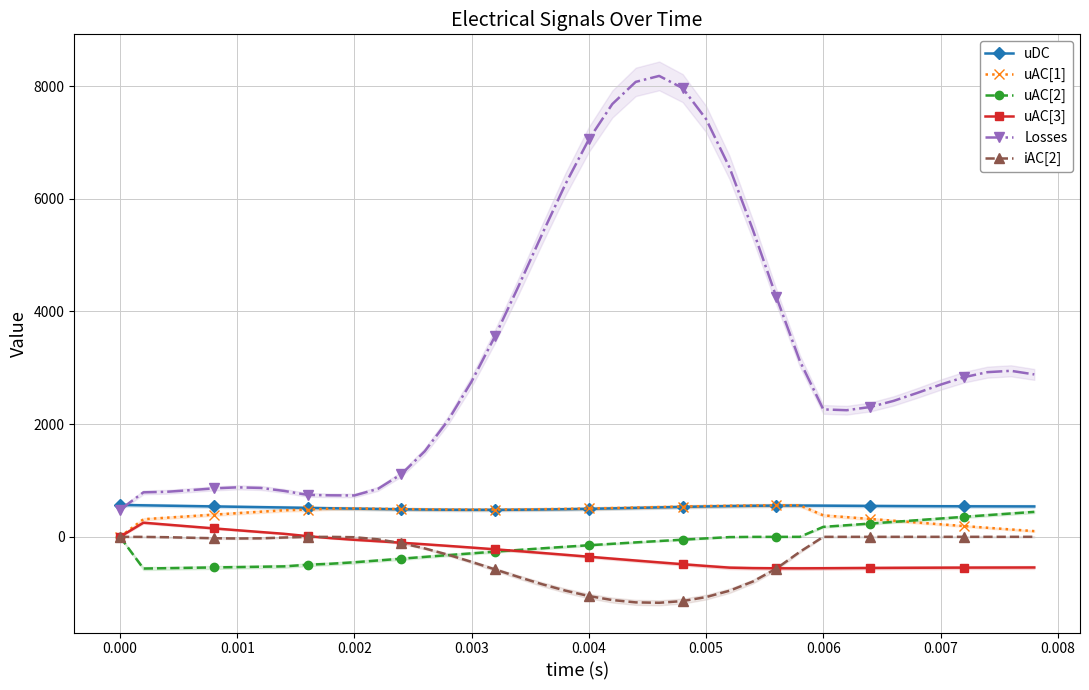

True or false: Losses and iAC[2] cross at least once.

False